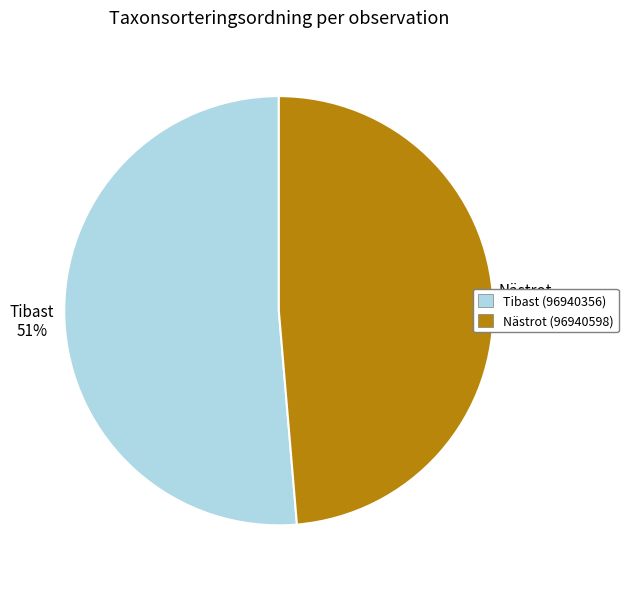

What is the majority slice?

Tibast (96940356)